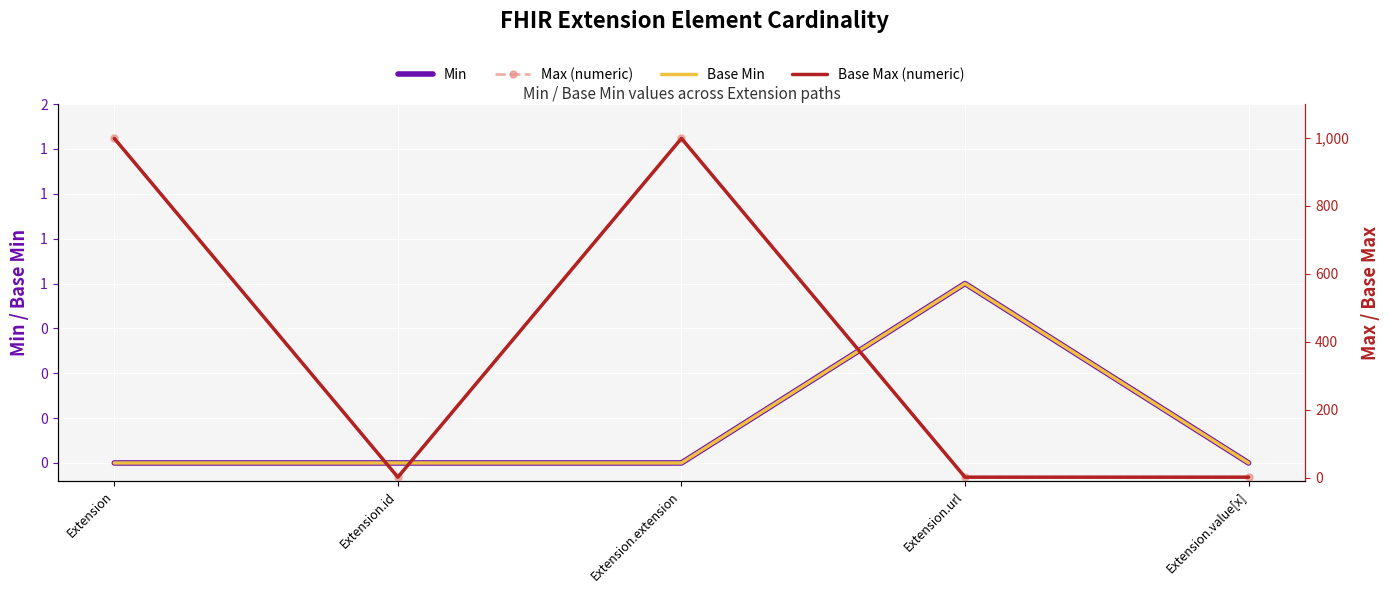

What position from the right is Extension.id?

4